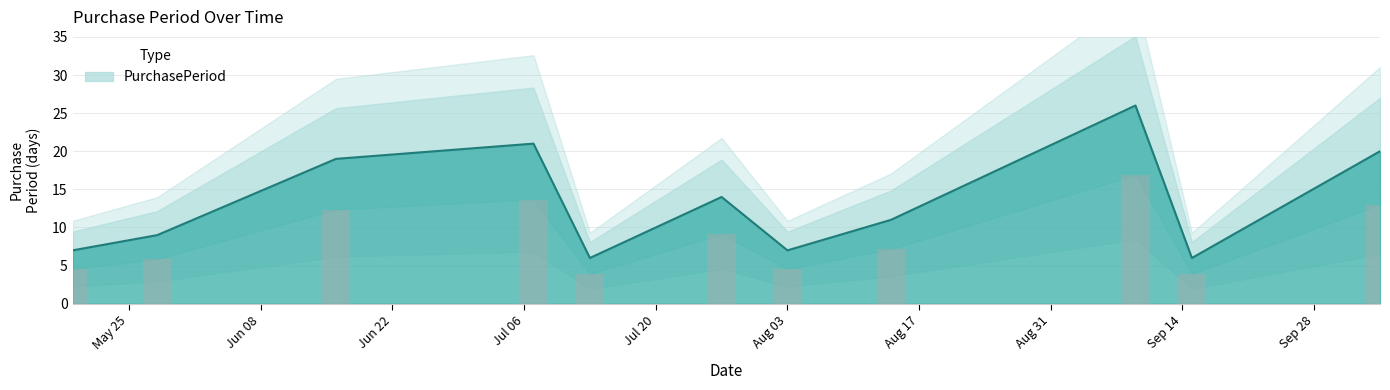

What is the sum of the values at 2015-05-19 and 2015-09-09?

33